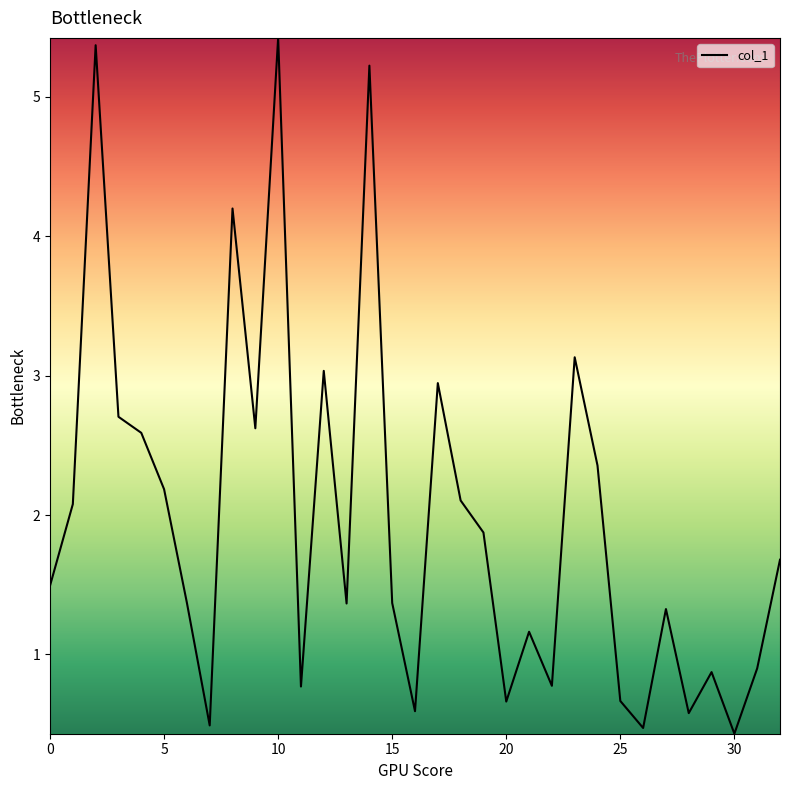

What is the maximum value shown in the chart?

5.4